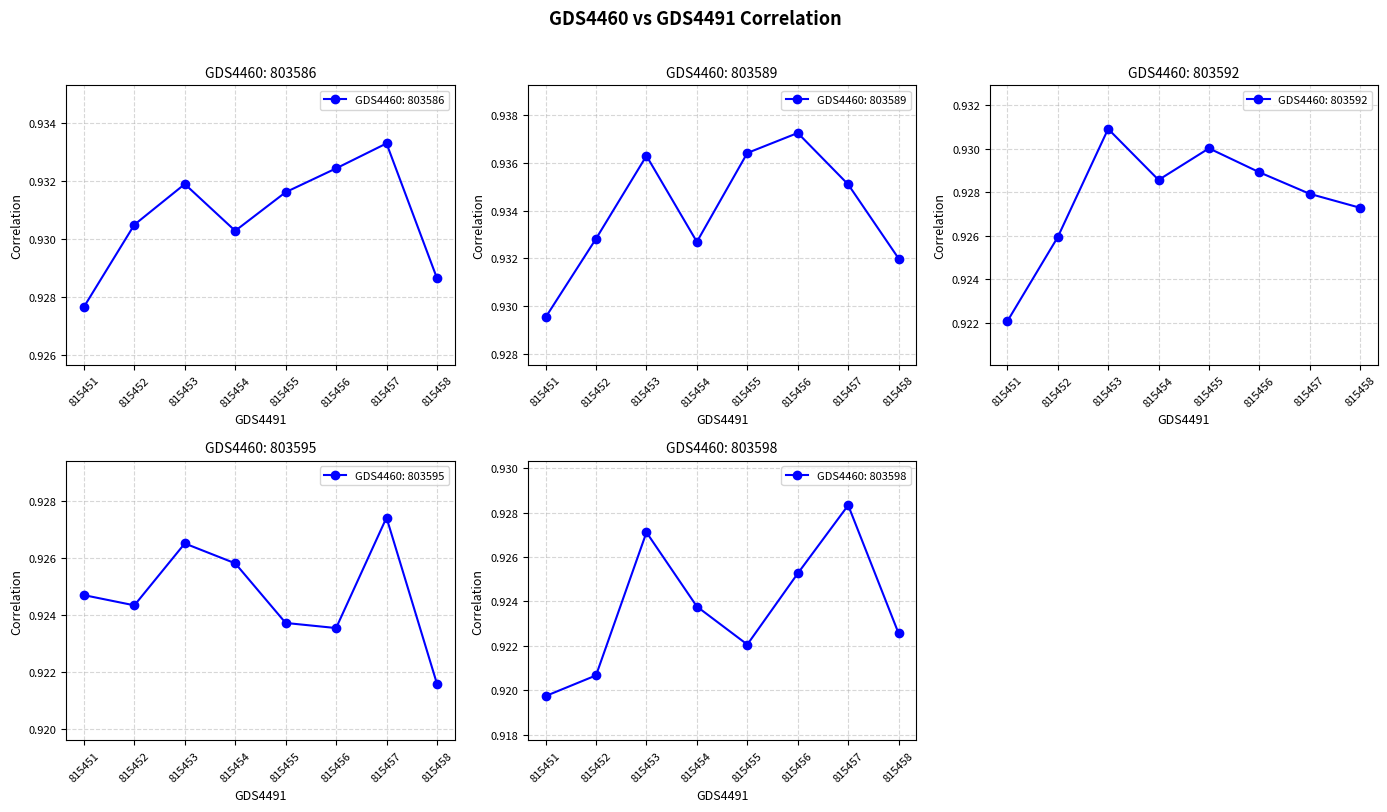

Reading left to right, transcribe all the data shown in this chart.

803586: 815451=0.9	815452=0.9	815453=0.9	815454=0.9	815455=0.9	815456=0.9	815457=0.9	815458=0.9
803589: 815451=0.9	815452=0.9	815453=0.9	815454=0.9	815455=0.9	815456=0.9	815457=0.9	815458=0.9
803592: 815451=0.9	815452=0.9	815453=0.9	815454=0.9	815455=0.9	815456=0.9	815457=0.9	815458=0.9
803595: 815451=0.9	815452=0.9	815453=0.9	815454=0.9	815455=0.9	815456=0.9	815457=0.9	815458=0.9
803598: 815451=0.9	815452=0.9	815453=0.9	815454=0.9	815455=0.9	815456=0.9	815457=0.9	815458=0.9